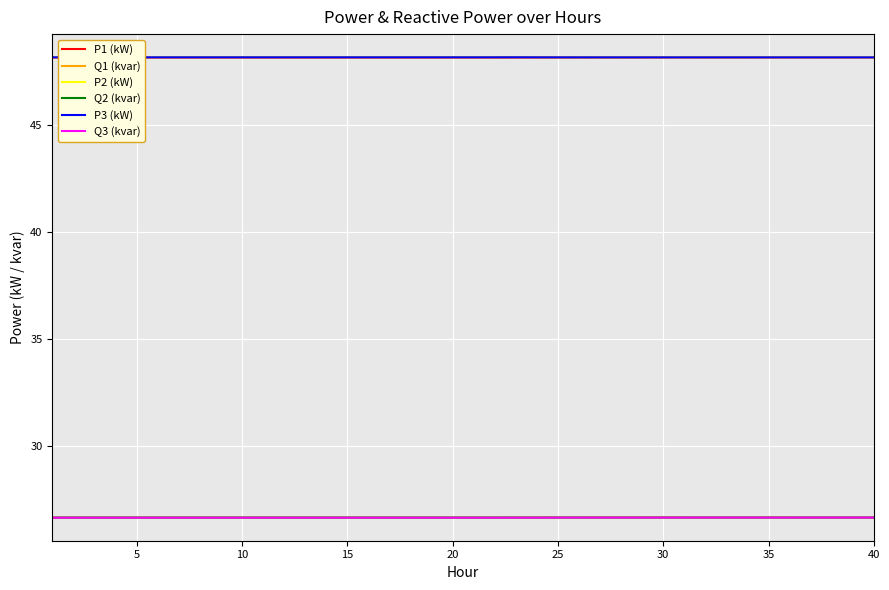

What is the smallest value displayed?

26.6